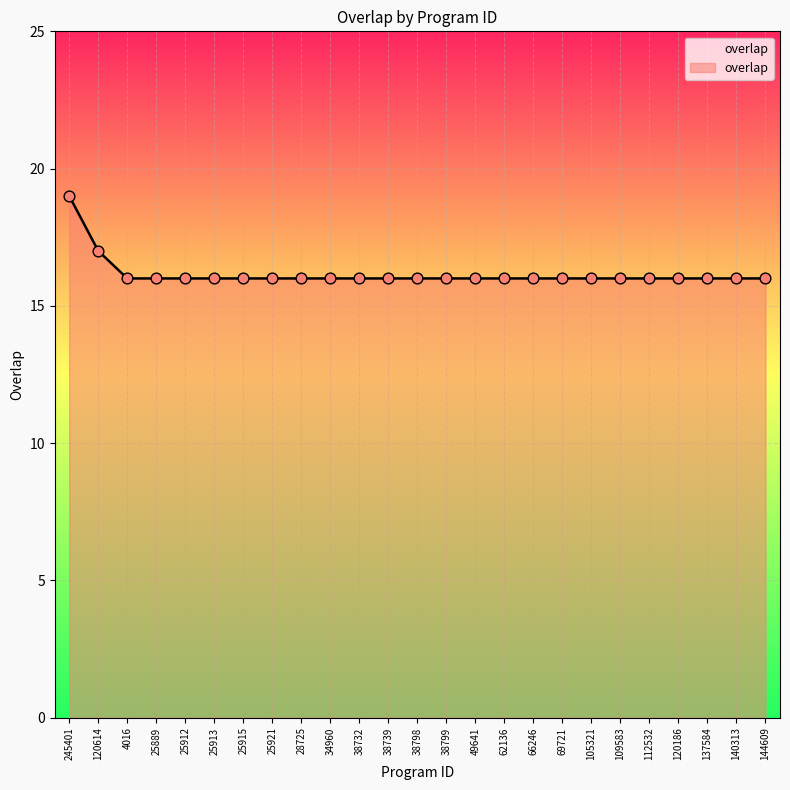

What is the change in value from 120614 to 137584?

-1